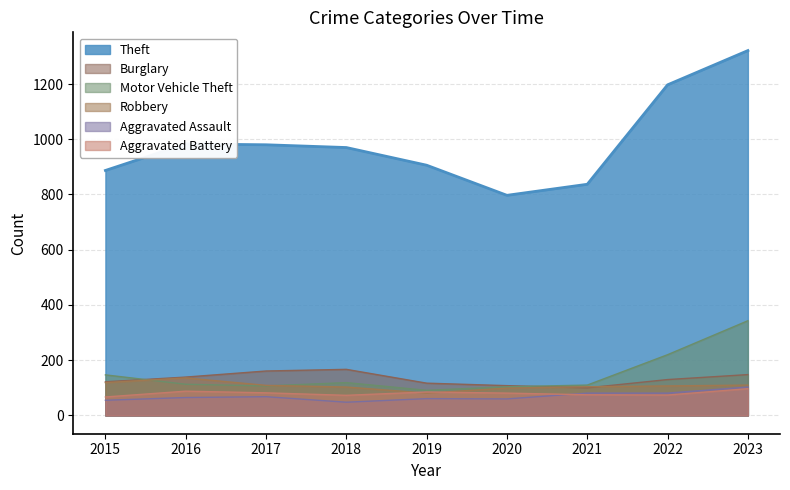

At which label does Aggravated Battery reach its minimum?

2015